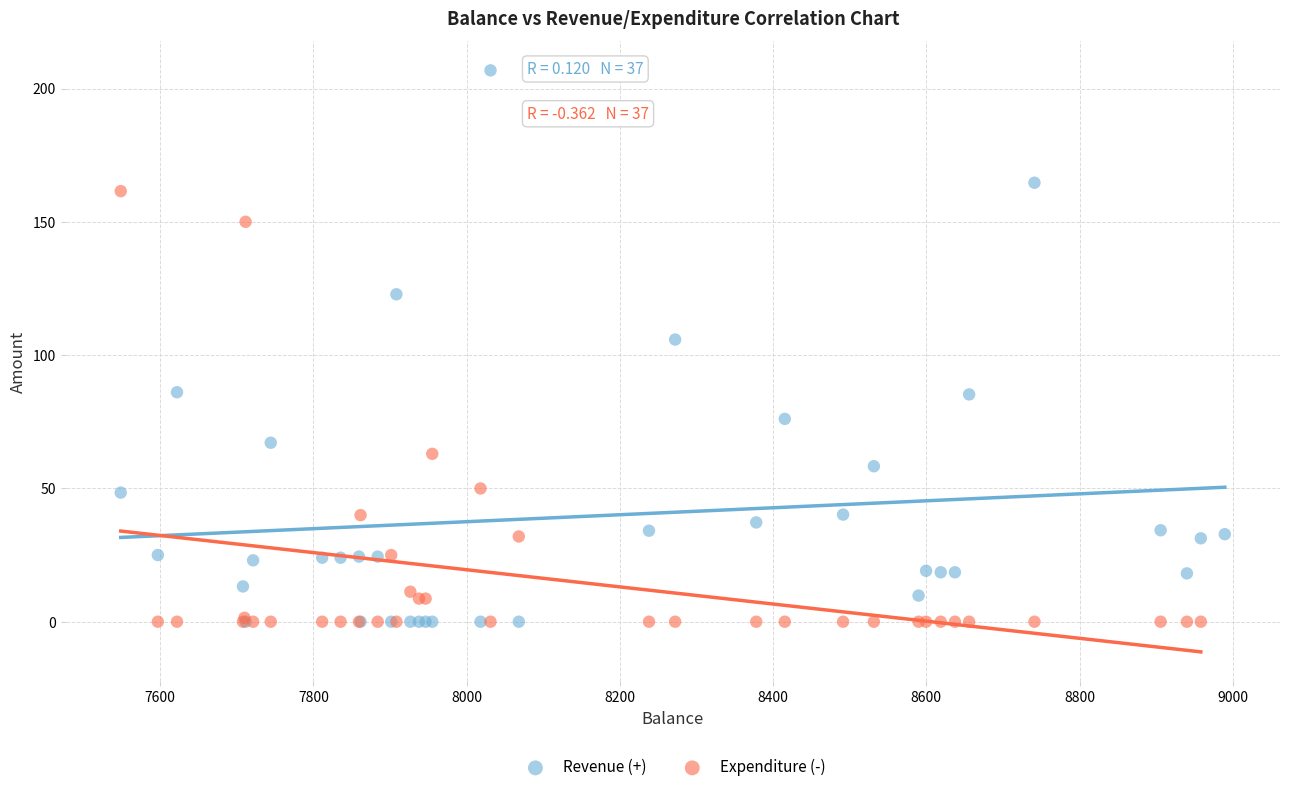

Which series has the widest spread of Y values?

Revenue (+)